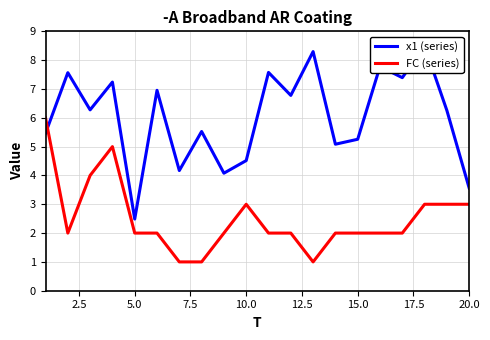

What is the maximum value for FC (series)?

6